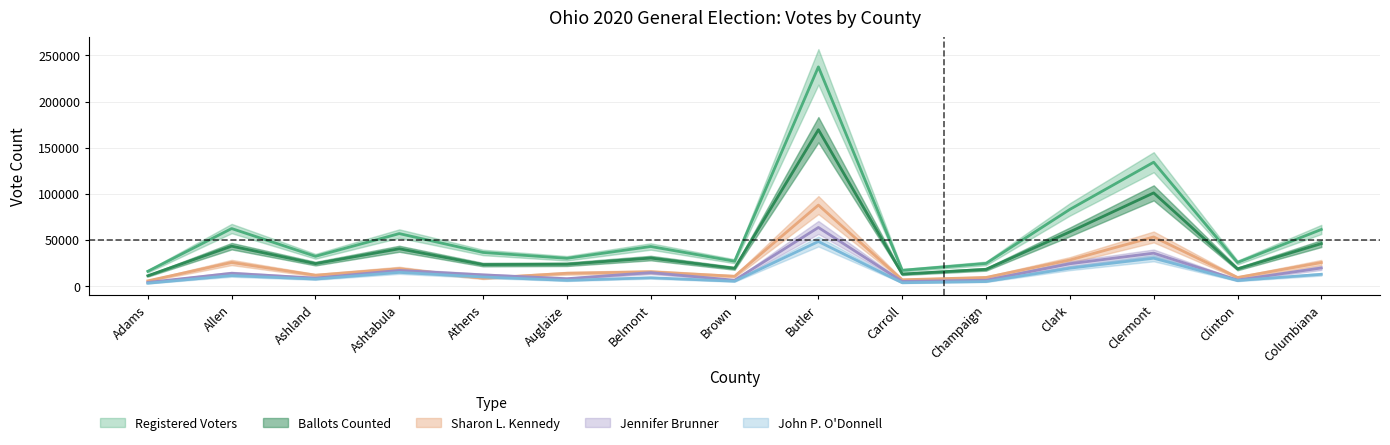

How many lines are shown in the chart?

5